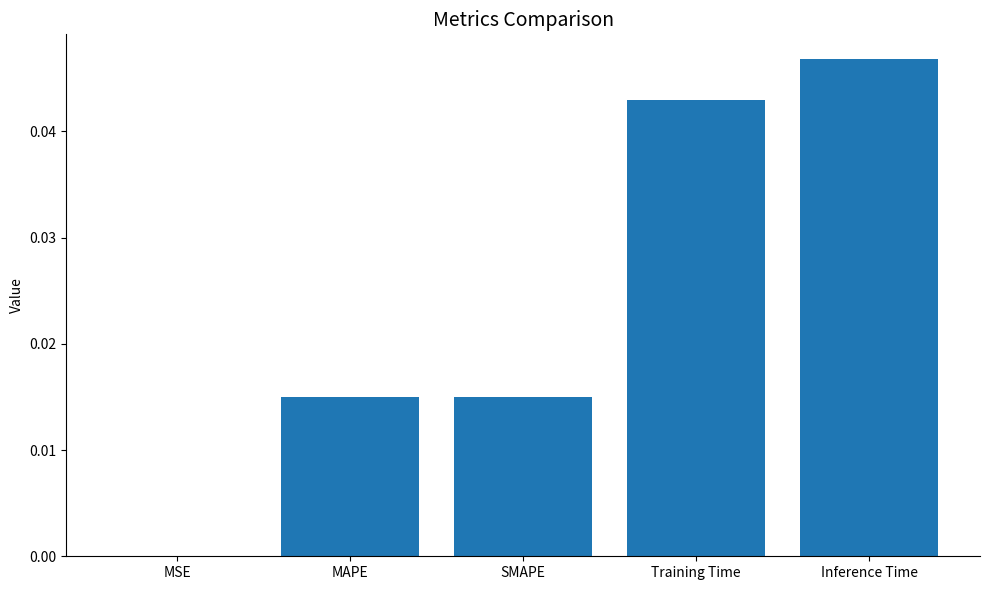

The value at Training Time is 0.0. True or false?

True